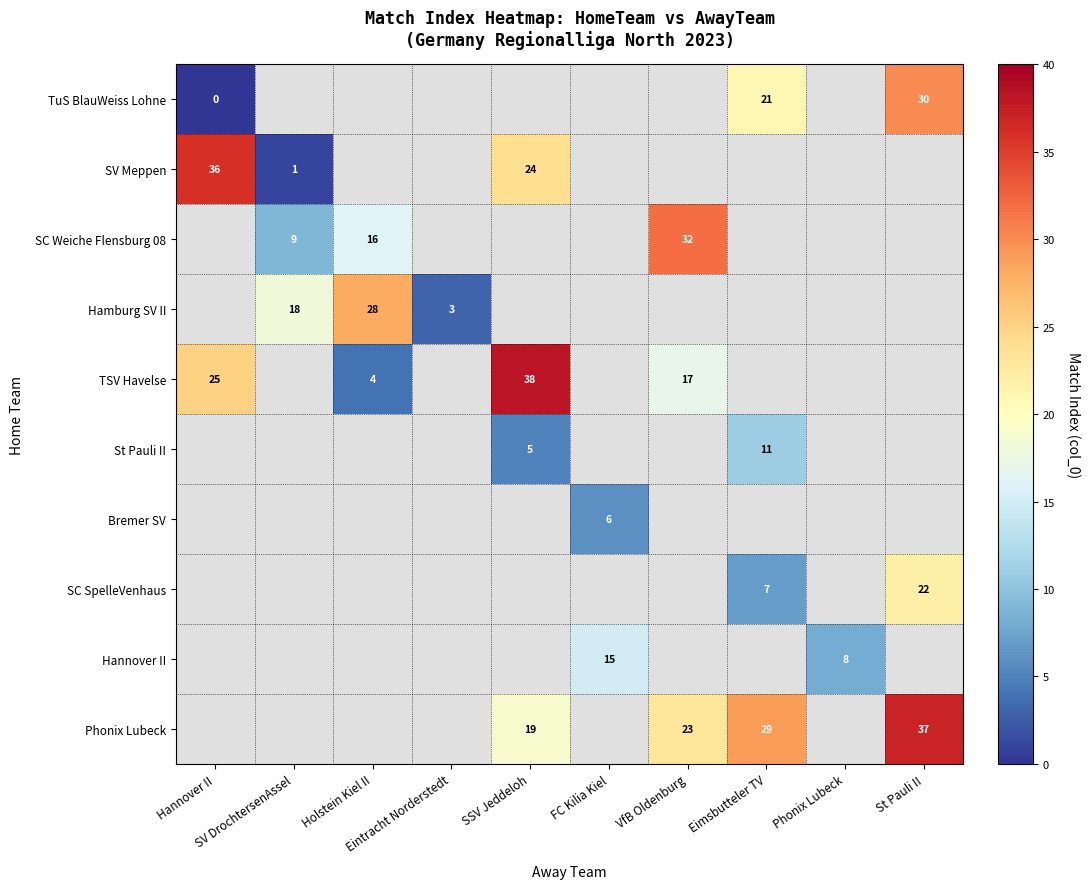

At which label is TuS BlauWeiss Lohne closest to 15?

Eimsbutteler TV